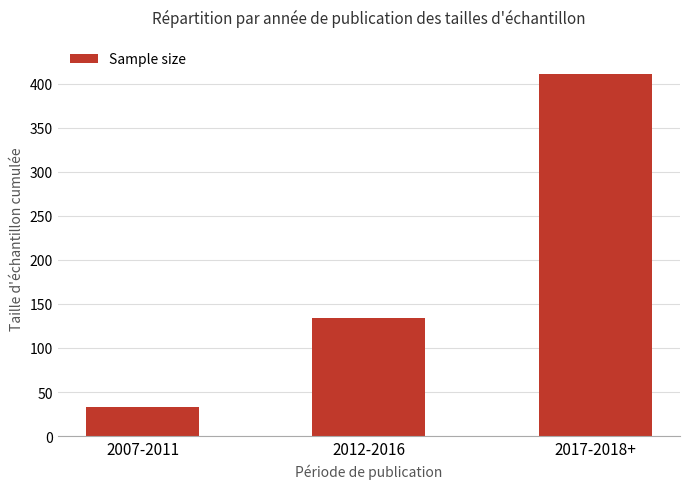

Is it true that the value at 2017-2018+ is 411?

True